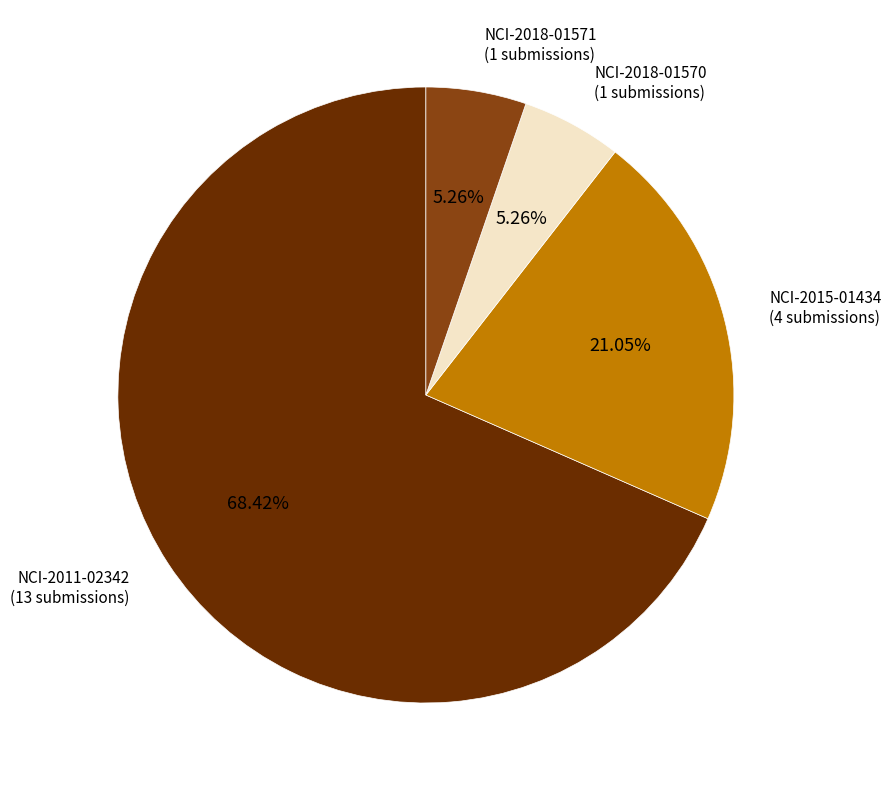

Is there a majority slice in this chart?

Yes